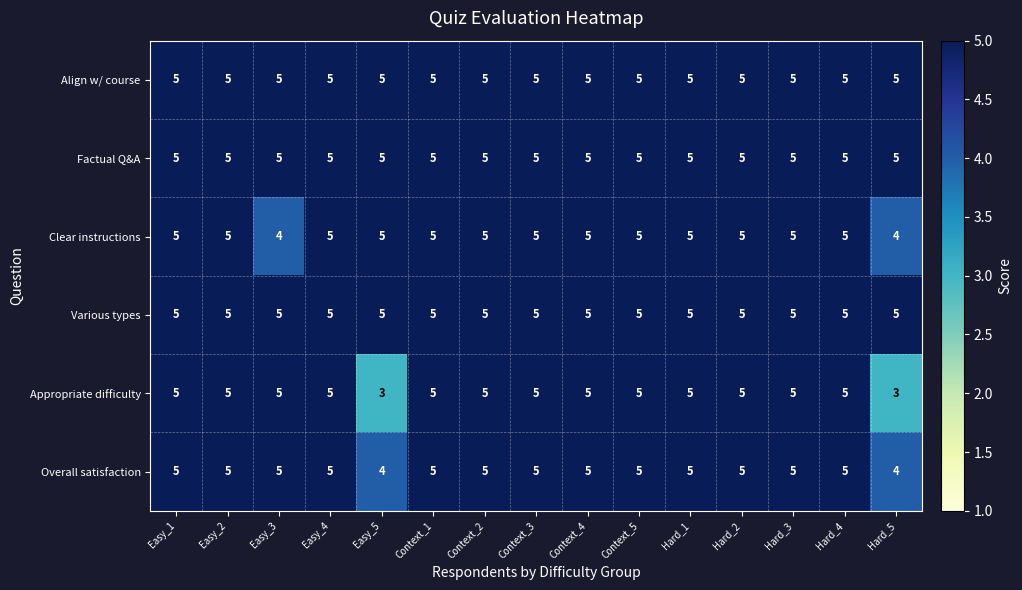

What is the smallest value displayed?

3